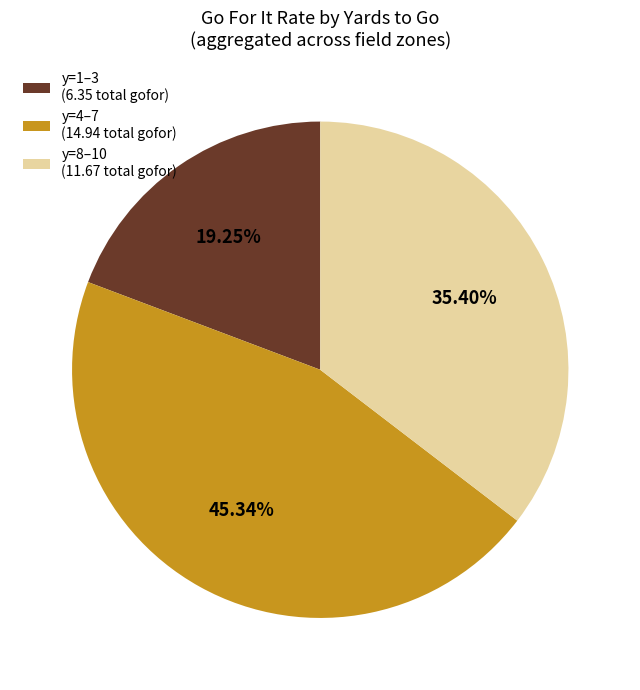

Between y=1–3 (6.35 total gofor) and y=4–7 (14.94 total gofor), which is larger?

y=4–7 (14.94 total gofor)